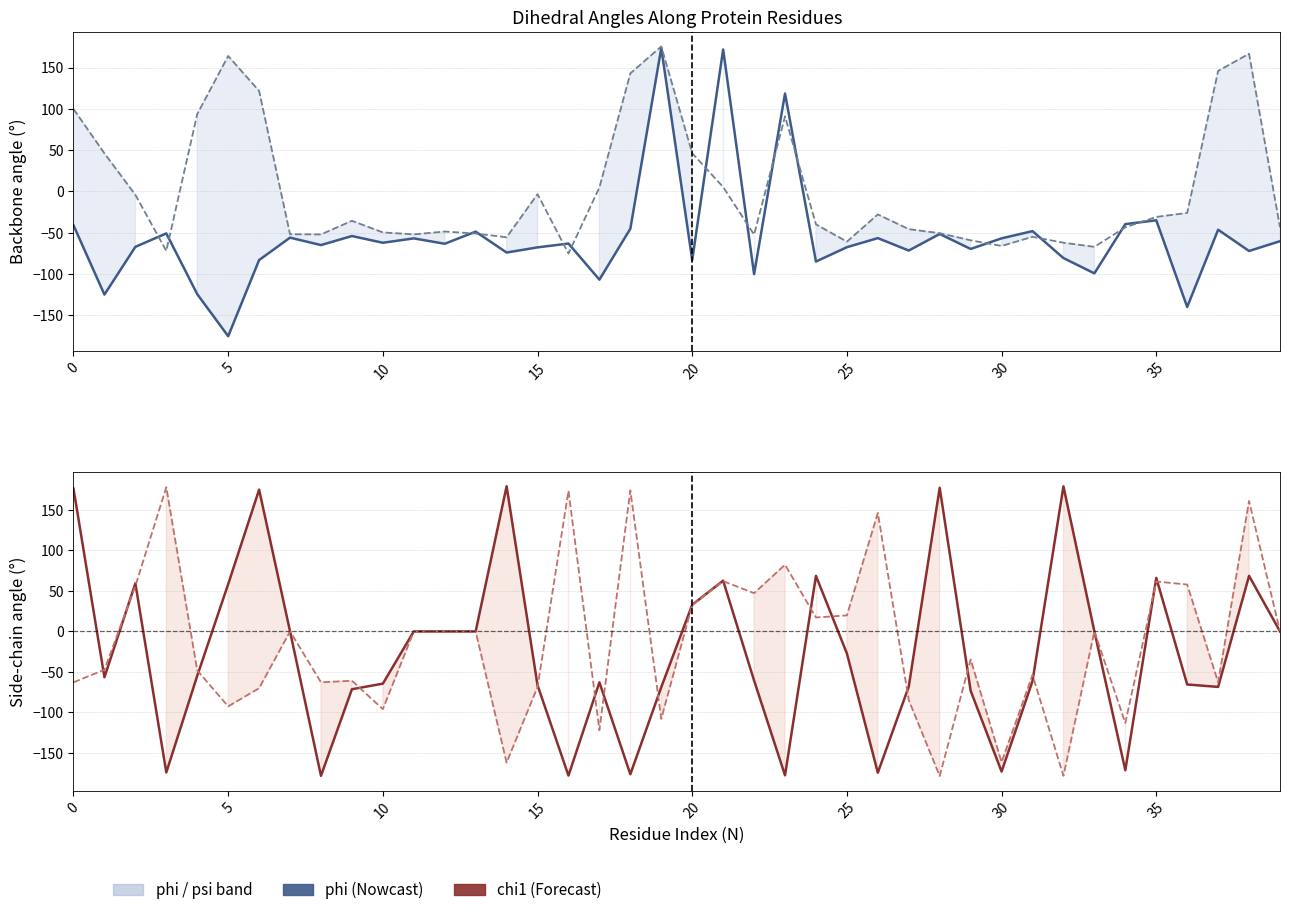

At how many categories does at least one series exceed -138?

40